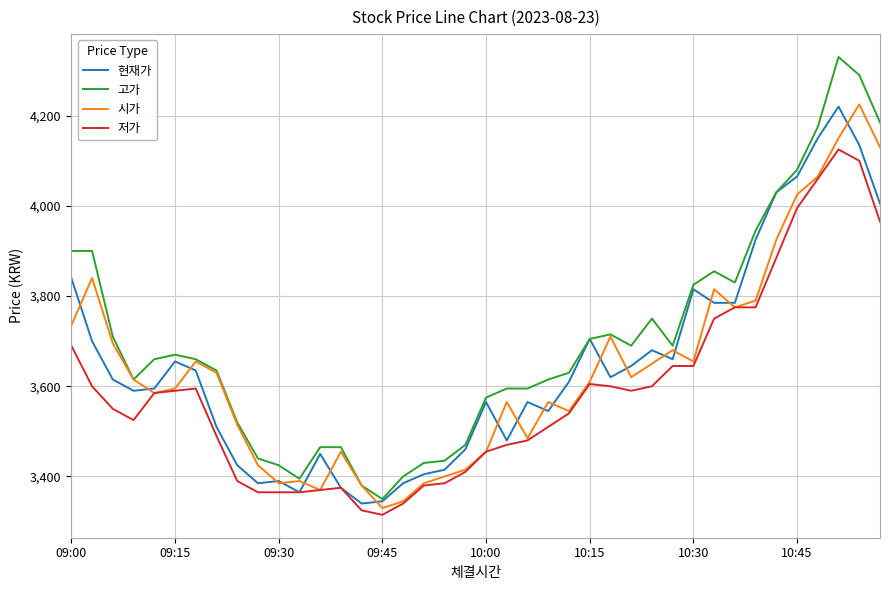

Which series has the largest range (max minus min)?

고가